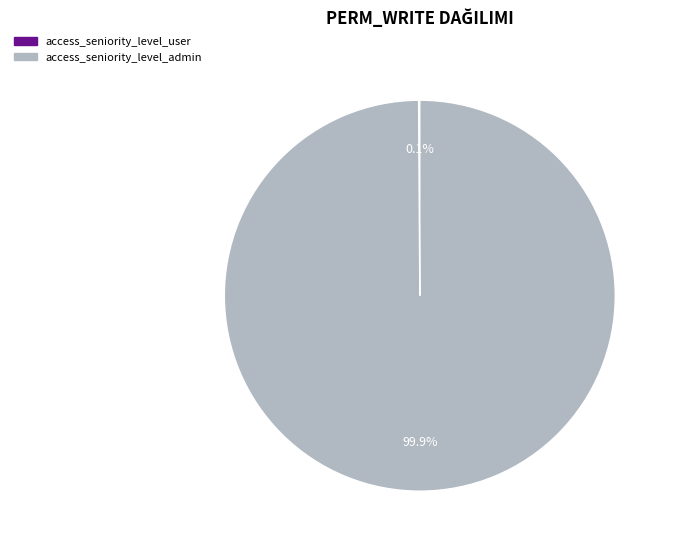

Which slice is the largest?

access_seniority_level_admin